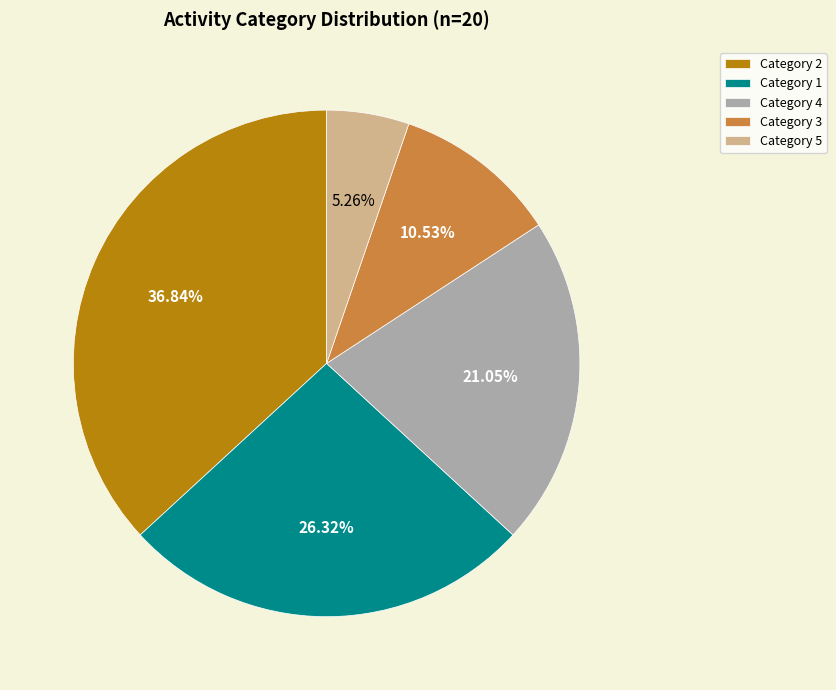

Rank the categories by value from highest to lowest.

Category 2, Category 1, Category 4, Category 3, Category 5